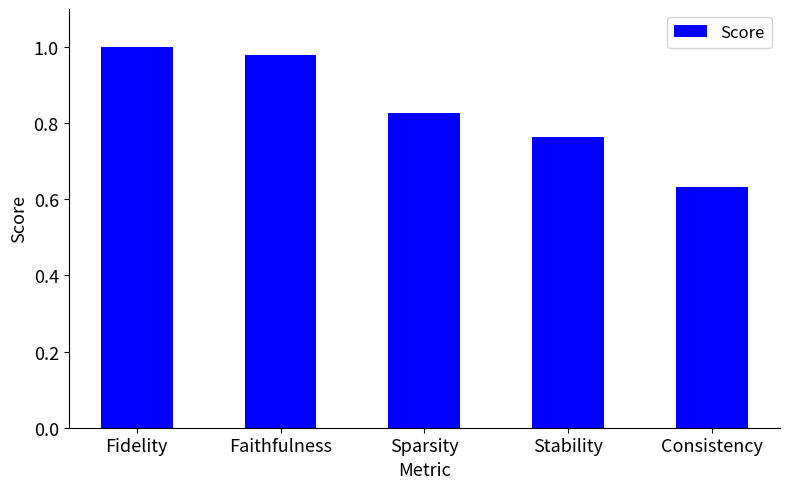

What is the sum of all values?

4.2